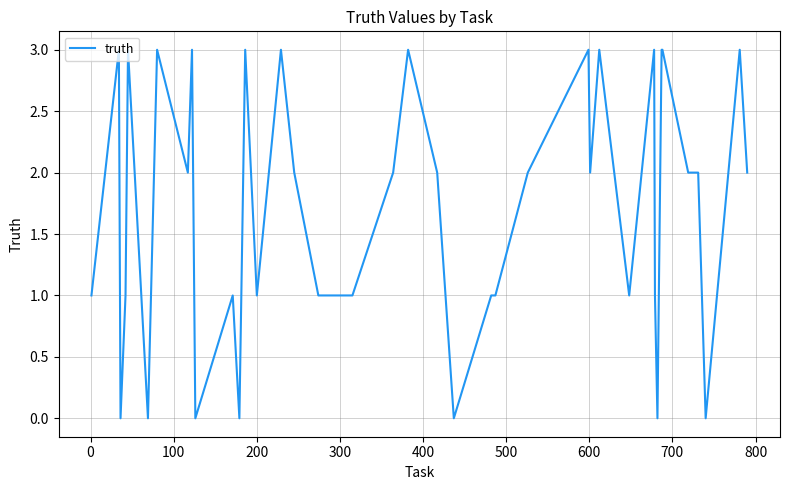

What is the greatest value displayed?

3